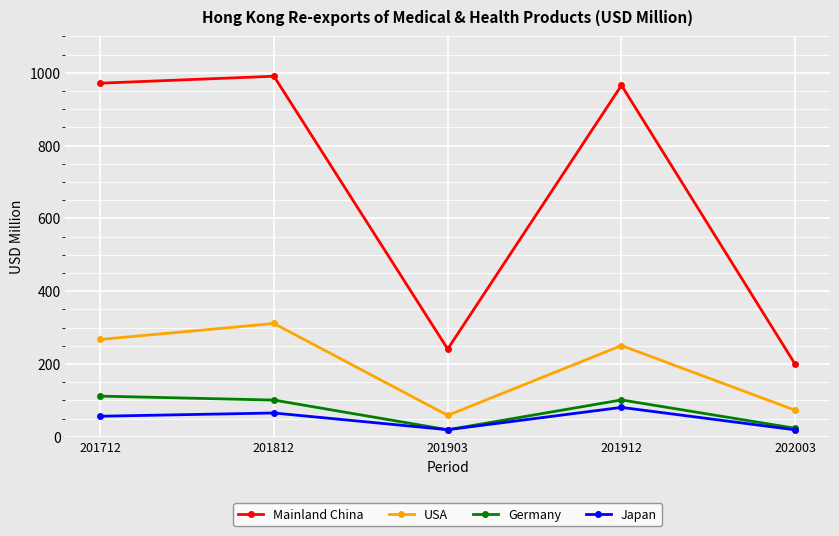

Which series has the largest range (max minus min)?

Mainland China